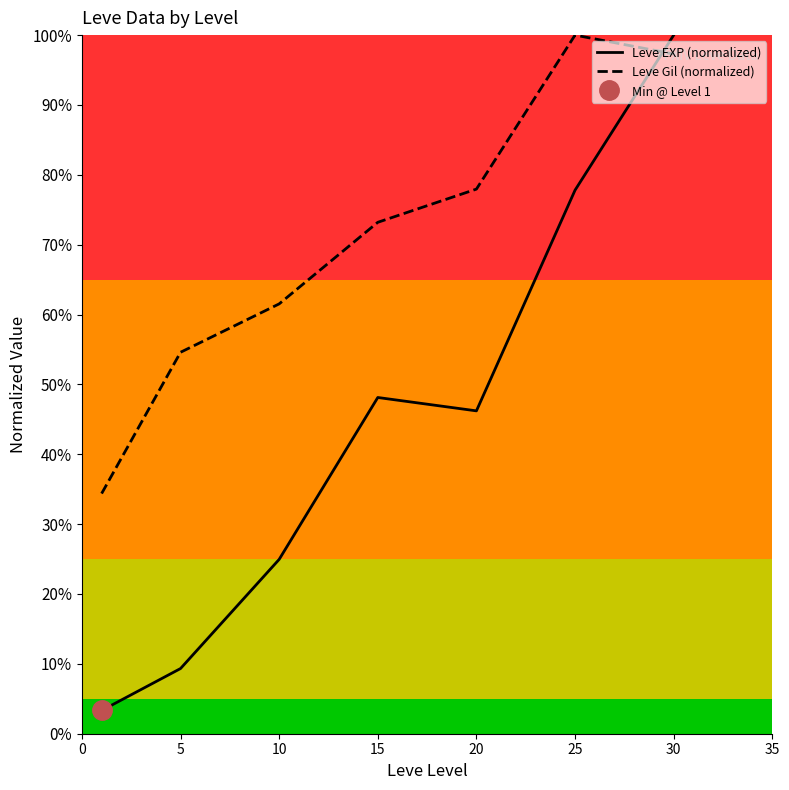

What is the spread (max minus min) of values at 15?

0.3